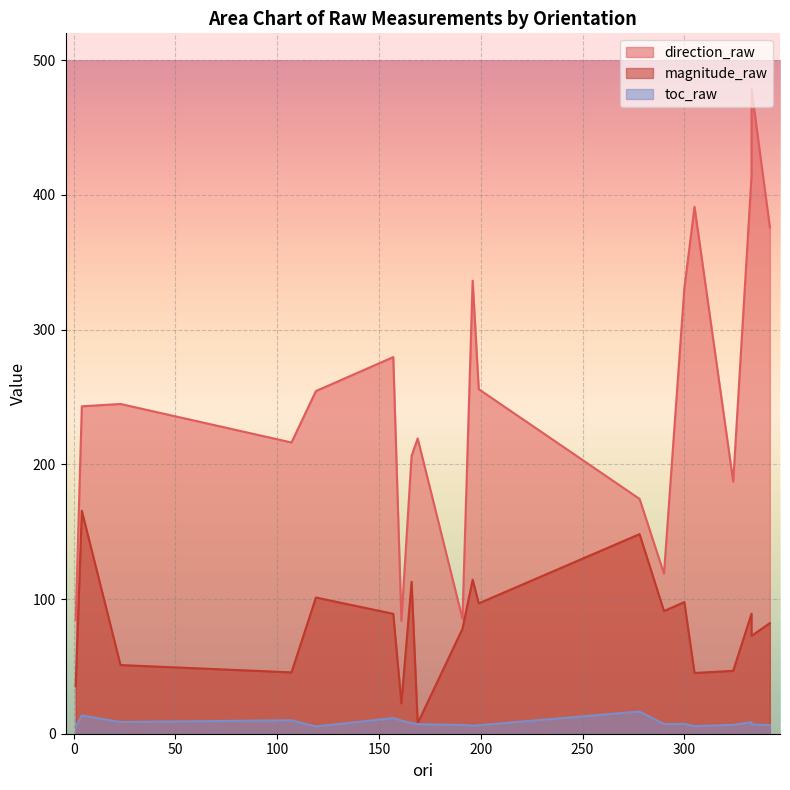

The toc_raw series shows 9.7 at 300. True or false?

False